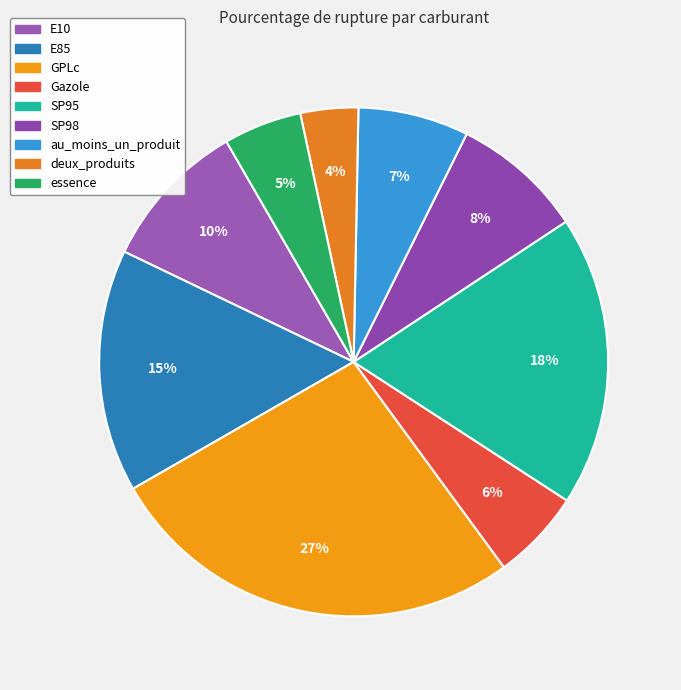

Rank the categories by value from lowest to highest.

deux_produits, essence, Gazole, au_moins_un_produit, SP98, E10, E85, SP95, GPLc